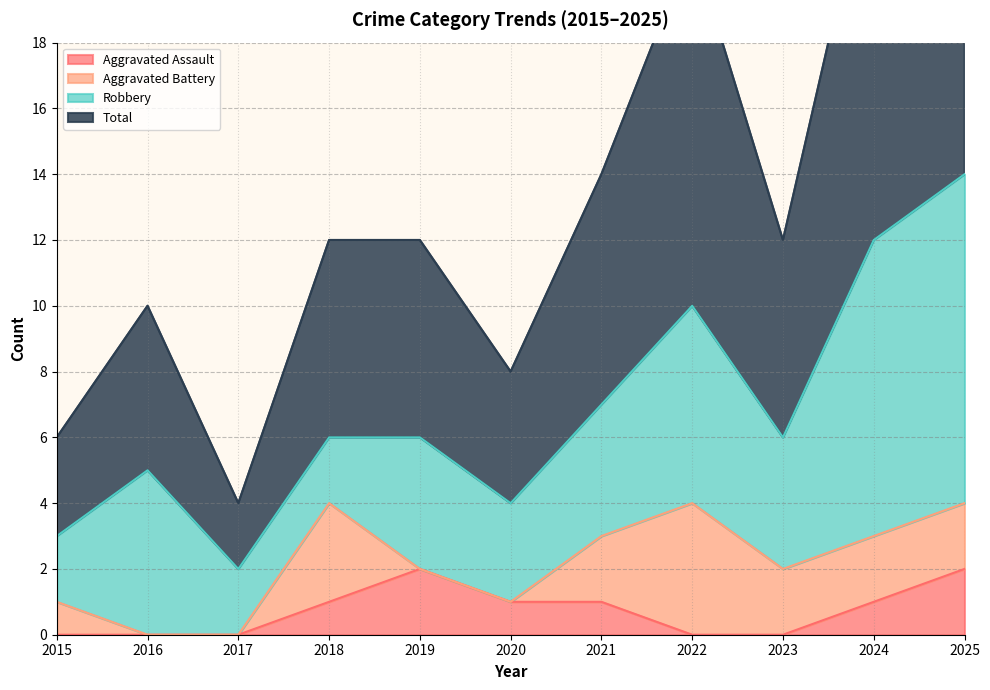

True or false: Aggravated Assault and Total cross at least once.

False